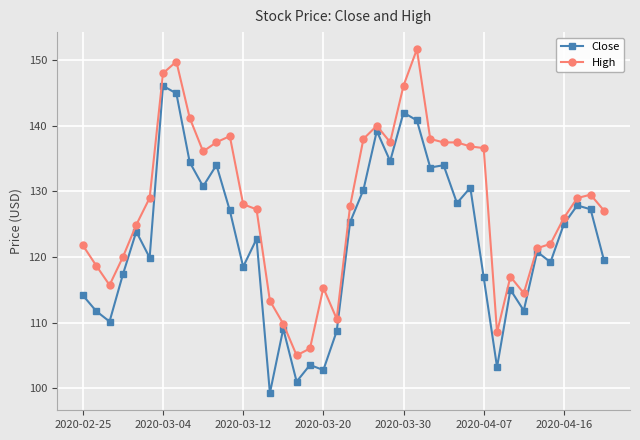

True or false: Close and High intersect in this chart.

False